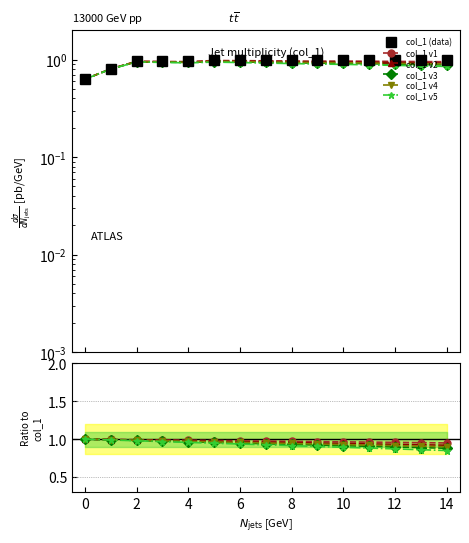

What is the difference between the maximum and minimum values in the col_1 (data) series?

0.4